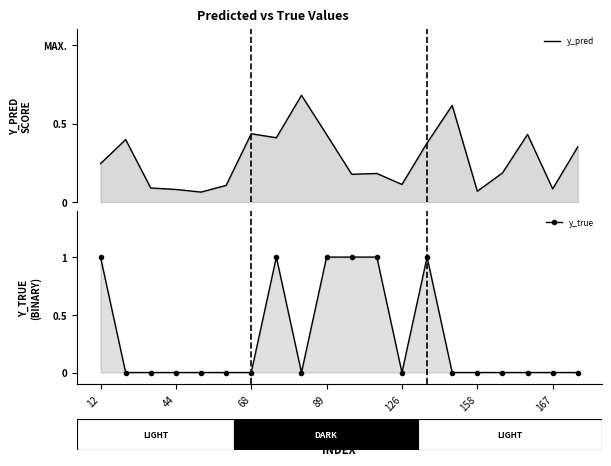

In y_pred, how many points are lower than both neighbors (excluding endpoints)?

6